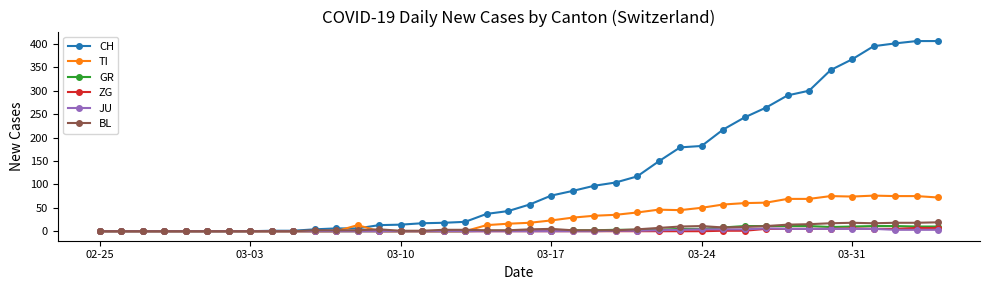

At how many categories does at least one series exceed 282?

8